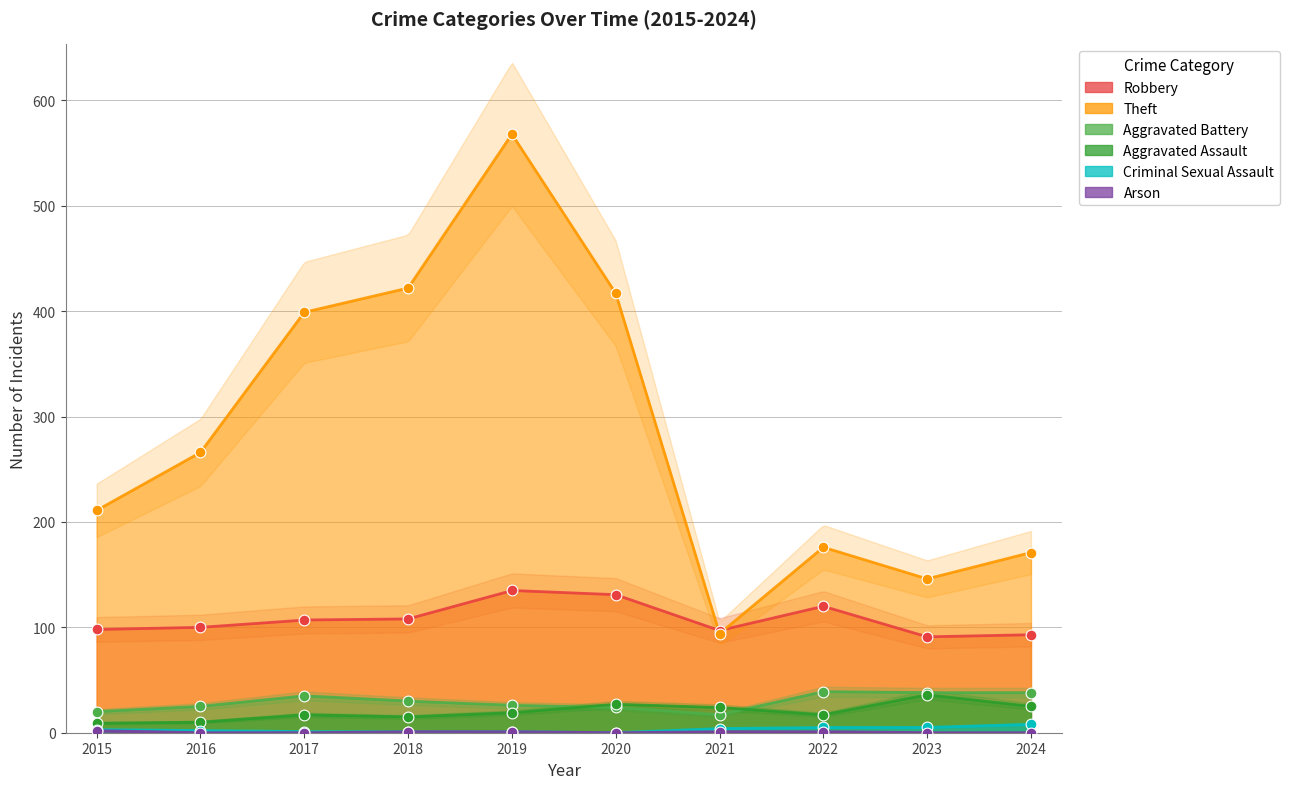

What are all the series names shown in the legend?

Robbery, Theft, Aggravated Battery, Aggravated Assault, Criminal Sexual Assault, Arson